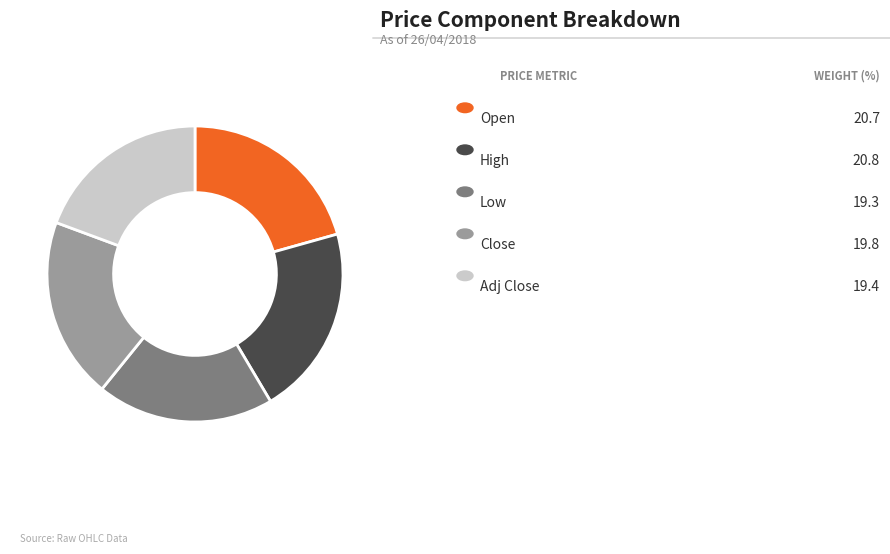

Is there any slice that represents more than half of the pie?

No